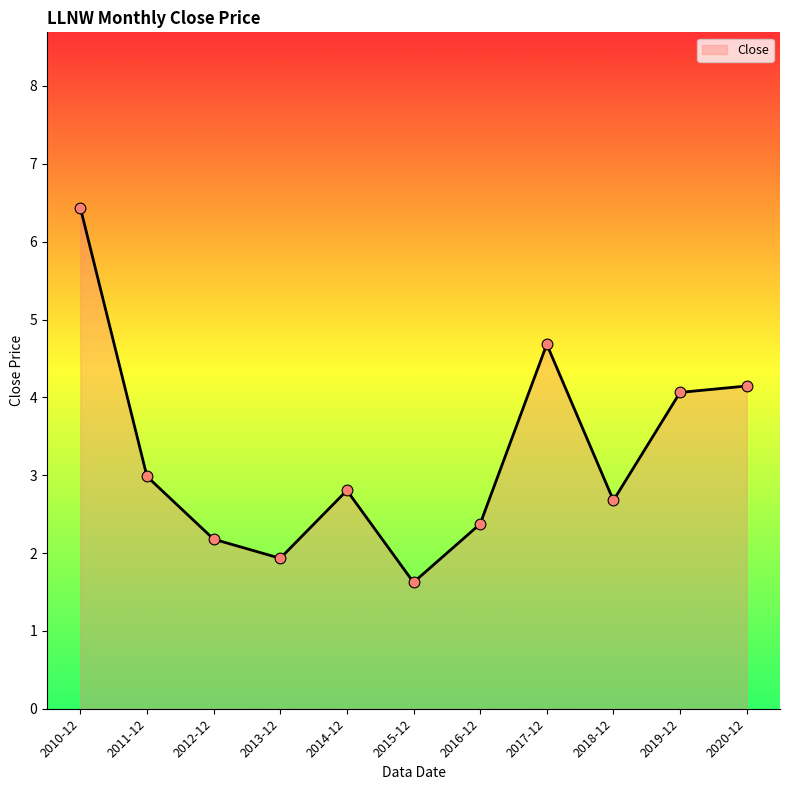

What is the ratio of the value at 2020-12 to the value at 2018-12?

1.5